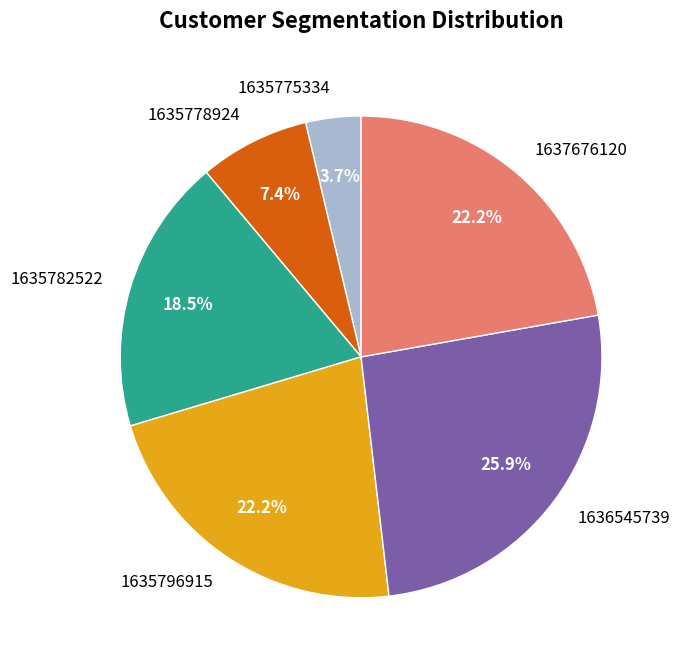

Does any single category account for the majority?

No